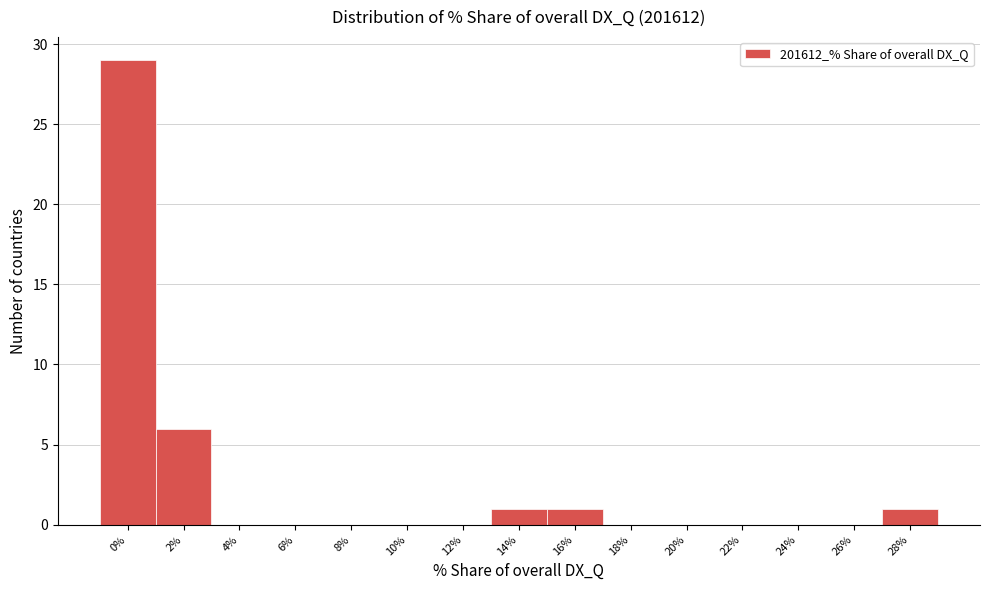

Reading right to left, extract all data points from this chart.

28%=1	26%=0	24%=0	22%=0	20%=0	18%=0	16%=1	14%=1	12%=0	10%=0	8%=0	6%=0	4%=0	2%=6	0%=29